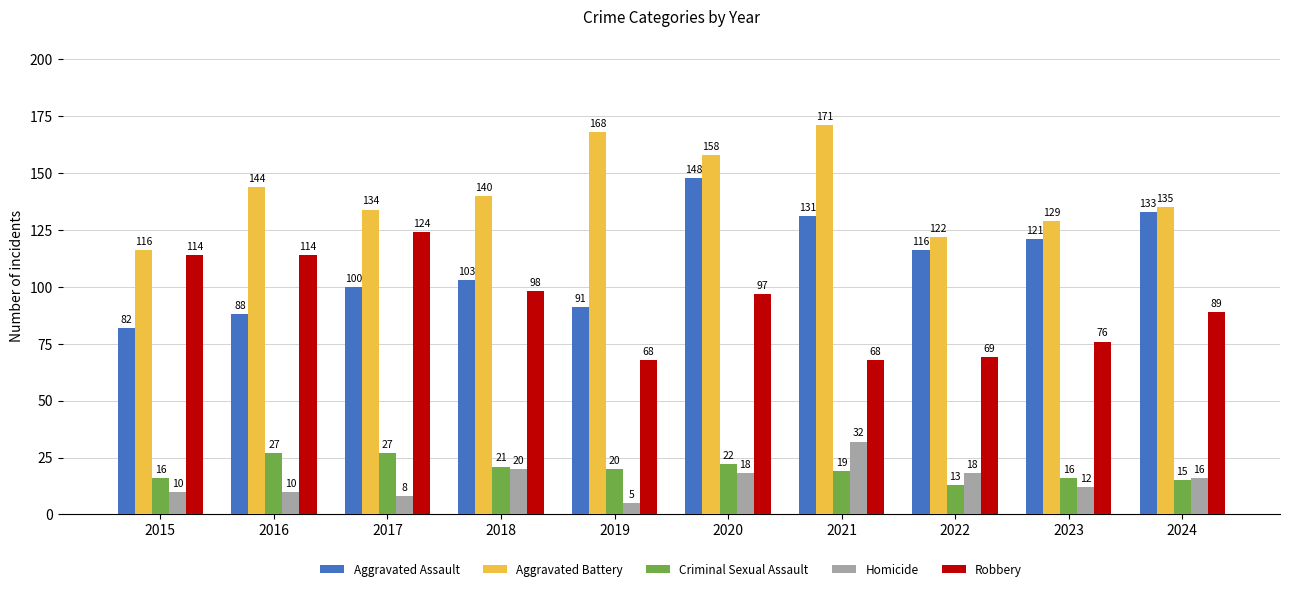

Which series has the largest total across all categories?

Aggravated Battery